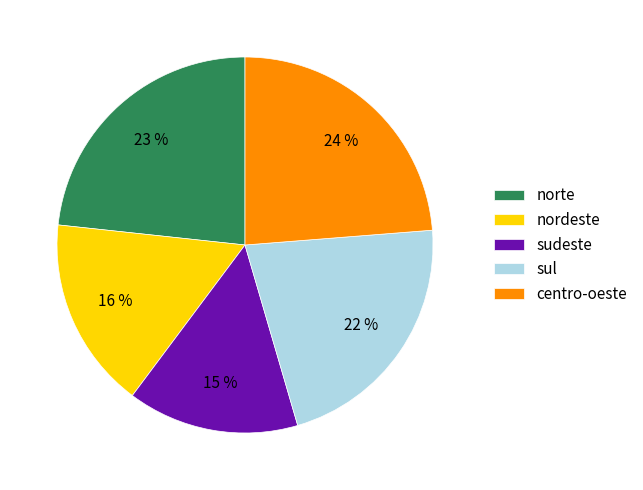

To the nearest percent, what portion does sul represent?

22%